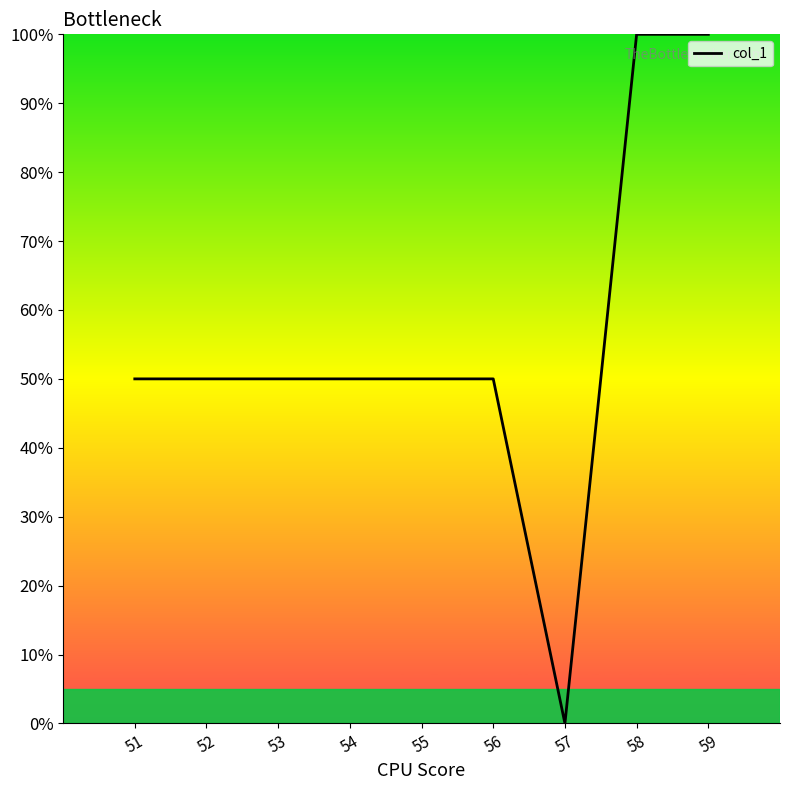

What is the difference between the maximum and minimum values?

100.0